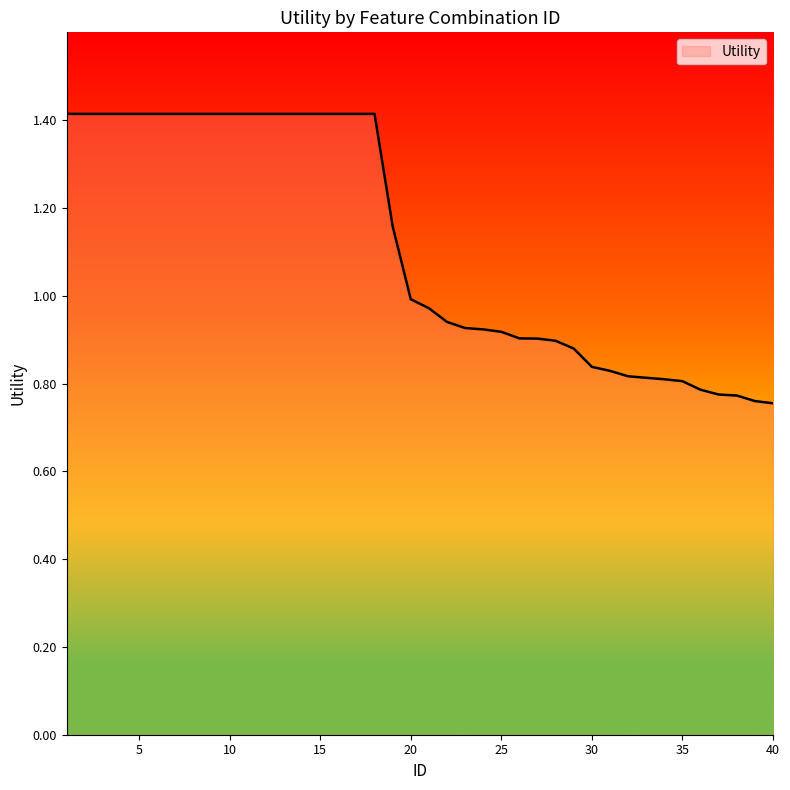

What is the difference between the maximum and minimum values?

0.7